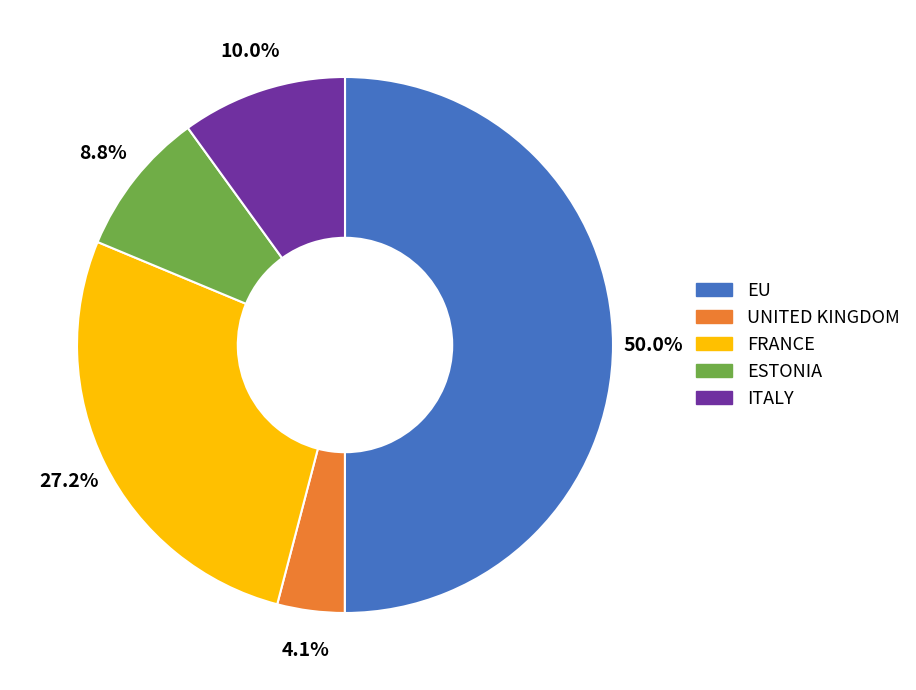

To the nearest percent, what percentage of the pie is ESTONIA?

9%